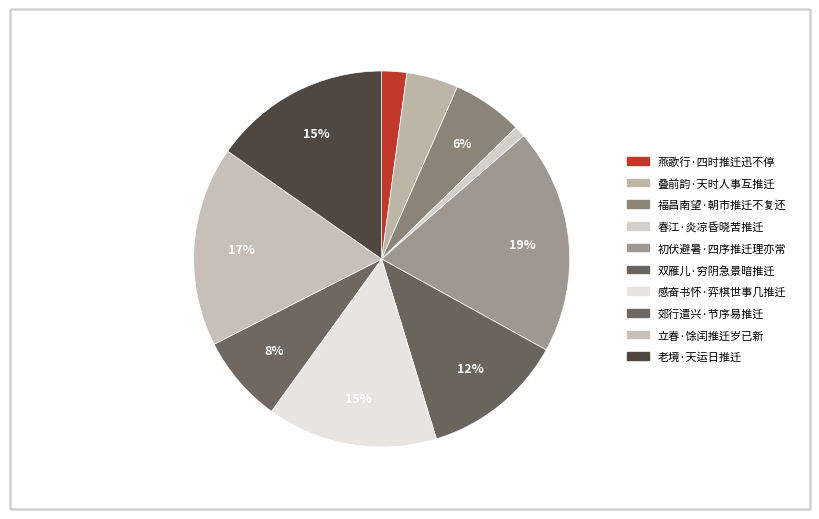

Count the number of slices in the pie.

10